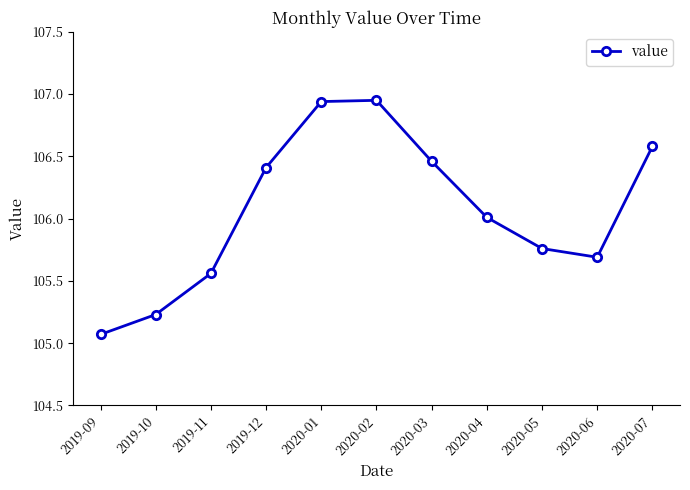

What is the difference between the values at 2020-05 and 2019-10?

0.5